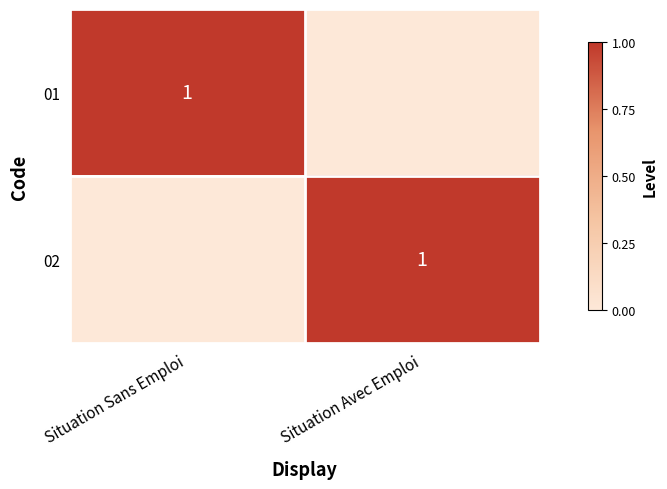

The value of 02 at Situation Sans Emploi is 0. True or false?

True